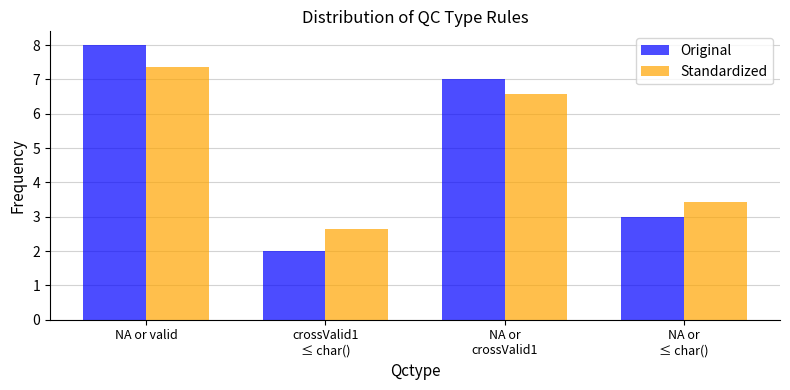

Count the Original values in the range 3 to 8.

3